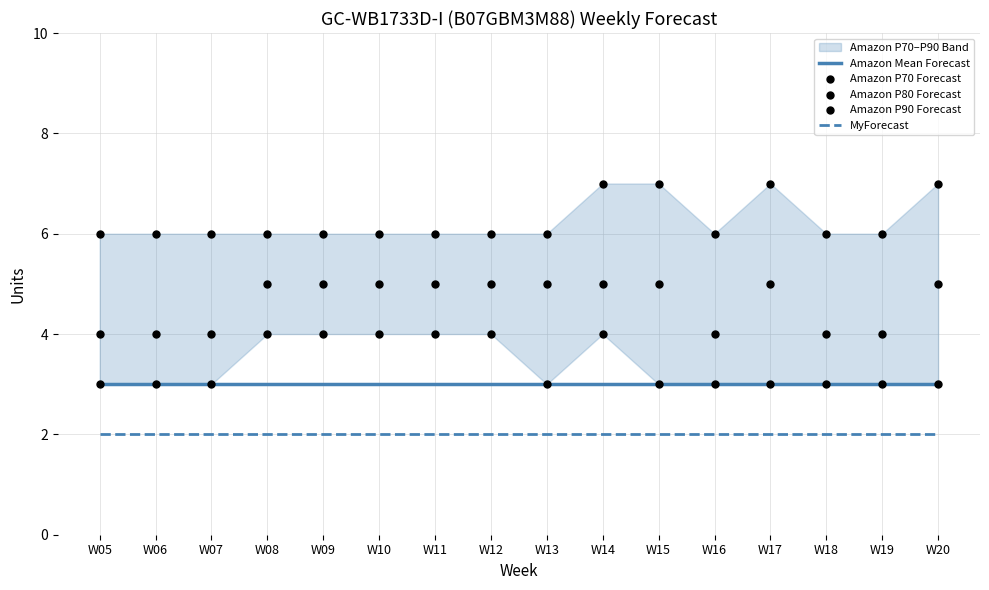

Which series has the widest spread of Y values?

Amazon P70 Forecast